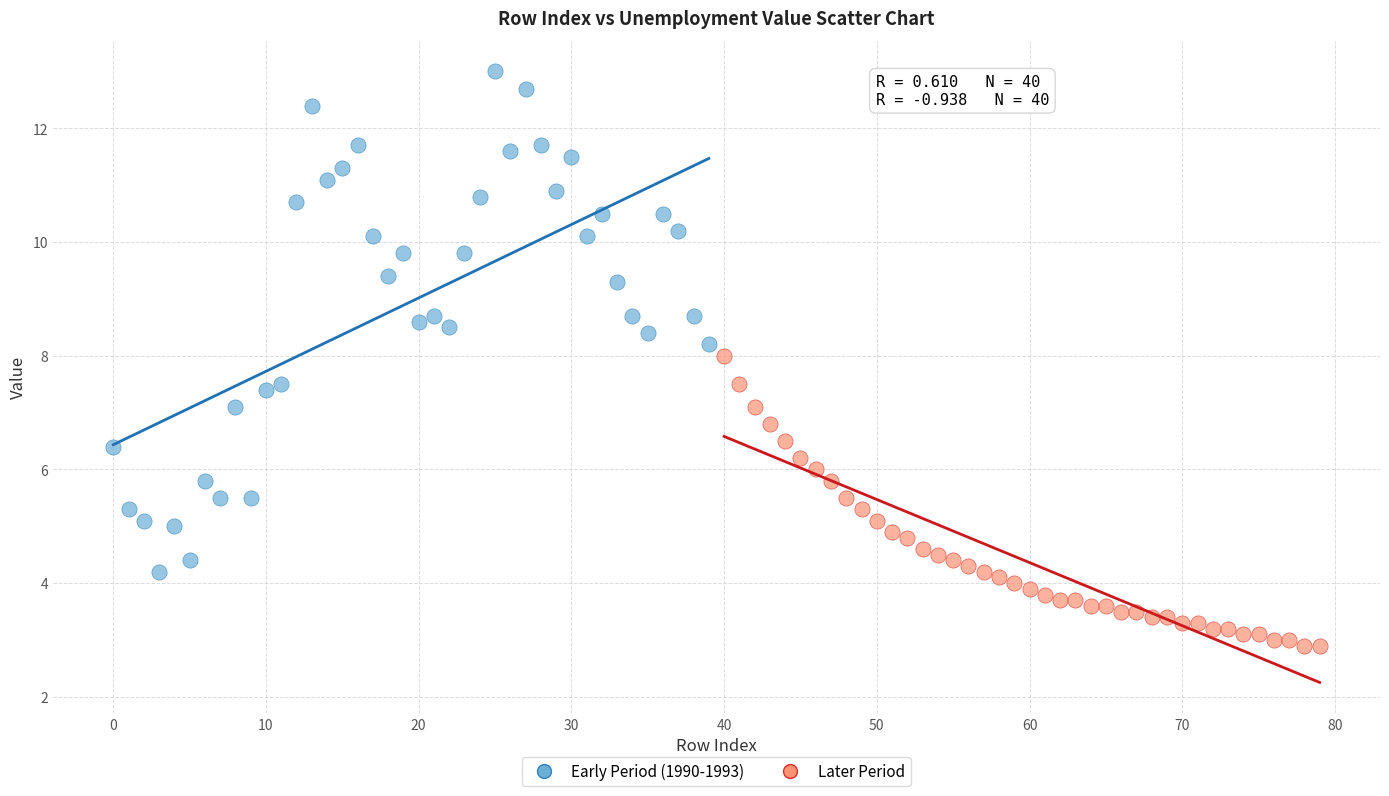

Which series reaches the minimum Y coordinate?

Later Period